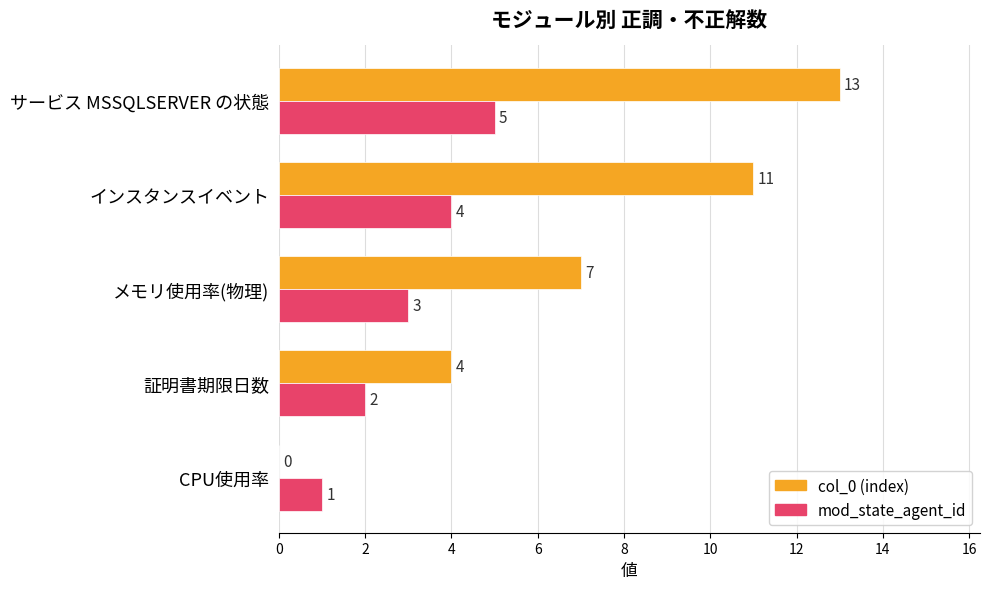

At which category is the sum across all series the highest?

サービス MSSQLSERVER の状態